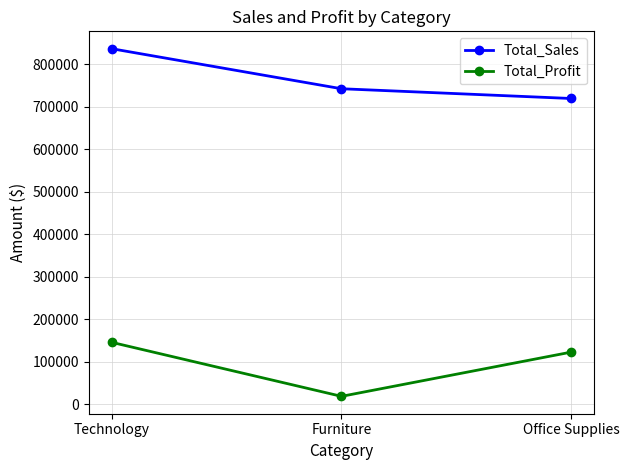

How many values in the Total_Profit series exceed 122490?

2